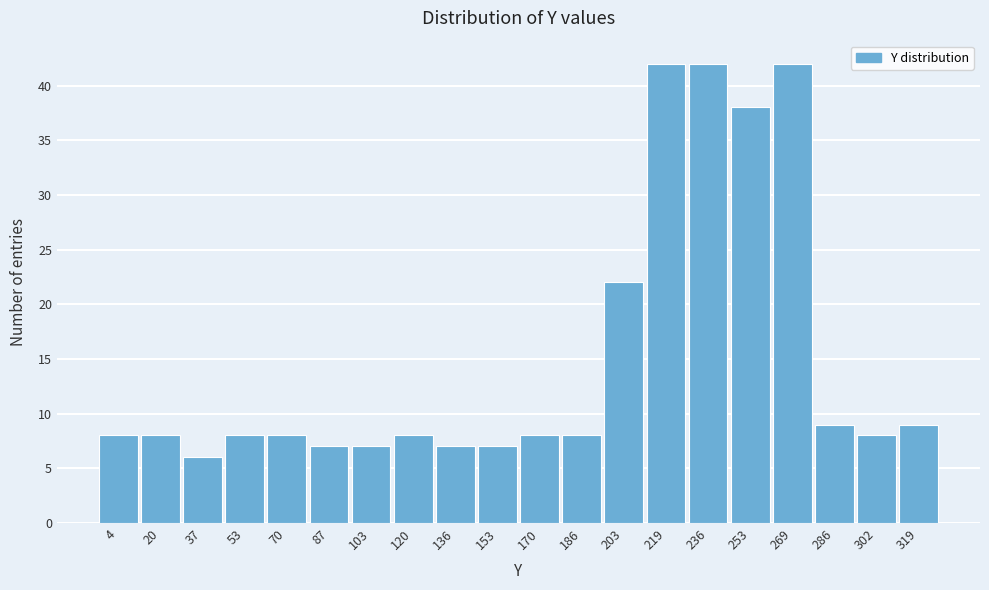

Reading left to right, what are all the values shown in this chart?

4=8	20=8	37=6	53=8	70=8	87=7	103=7	120=8	136=7	153=7	170=8	186=8	203=22	219=42	236=42	253=38	269=42	286=9	302=8	319=9